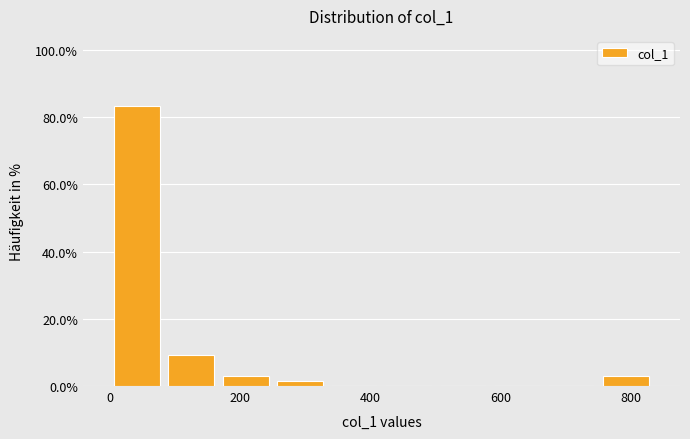

Which range on the x-axis has the tallest bar?

0 to 80